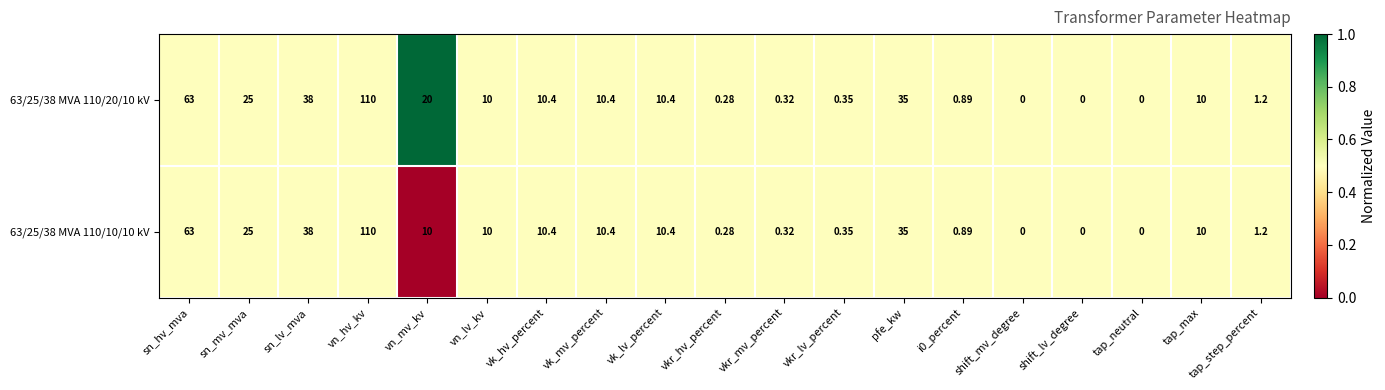

Which category has the highest value in the 63/25/38 MVA 110/10/10 kV series?

vn_hv_kv